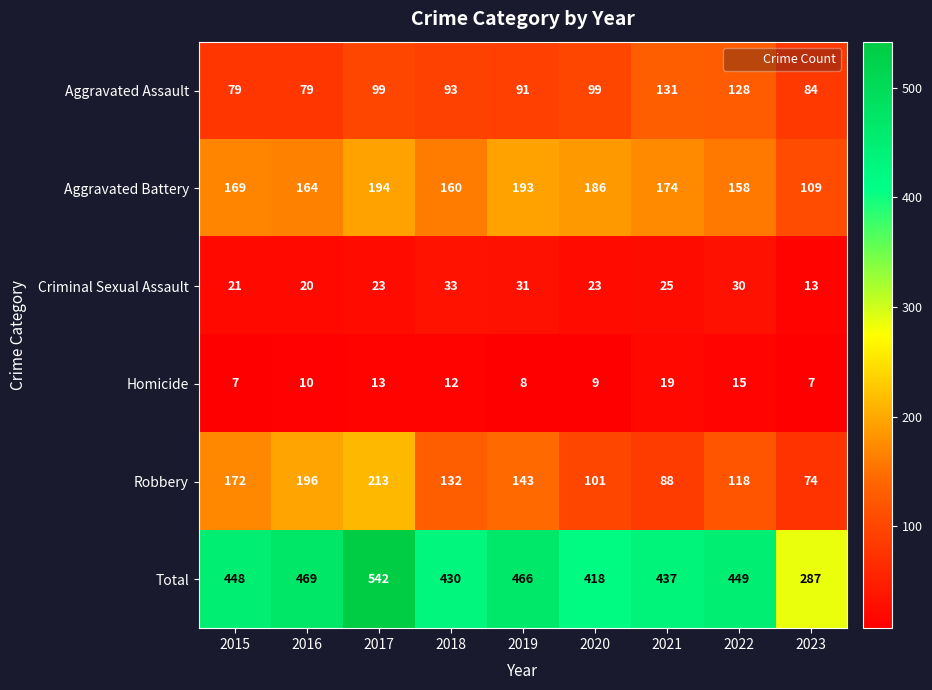

What is the difference between the Total values at 2018 and 2015?

18